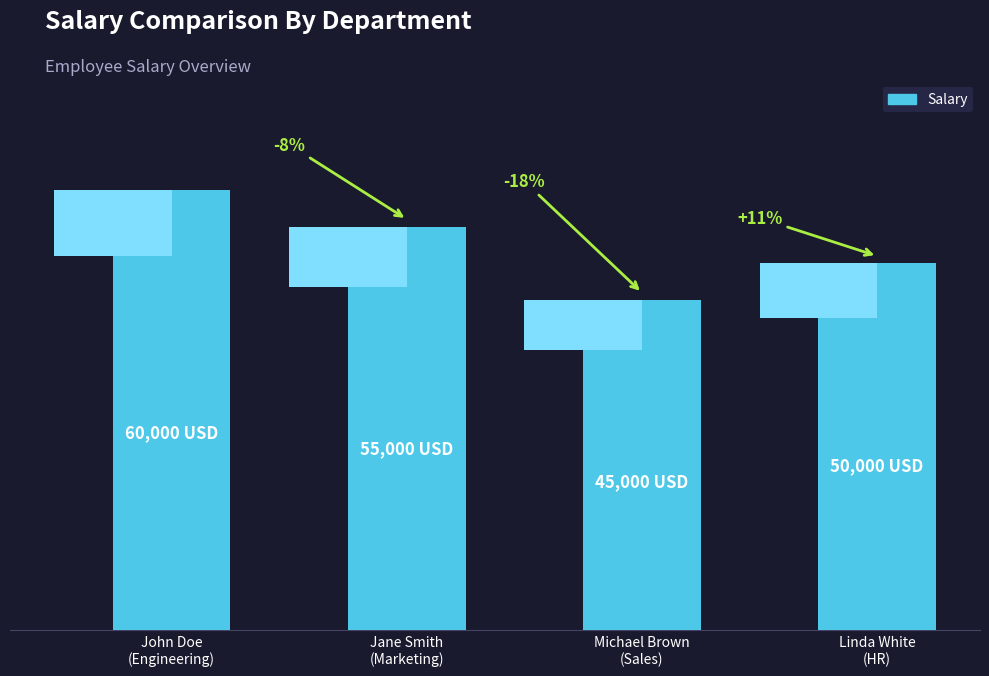

What is the ratio of the value at Jane Smith
(Marketing) to the value at Linda White
(HR)?

1.1